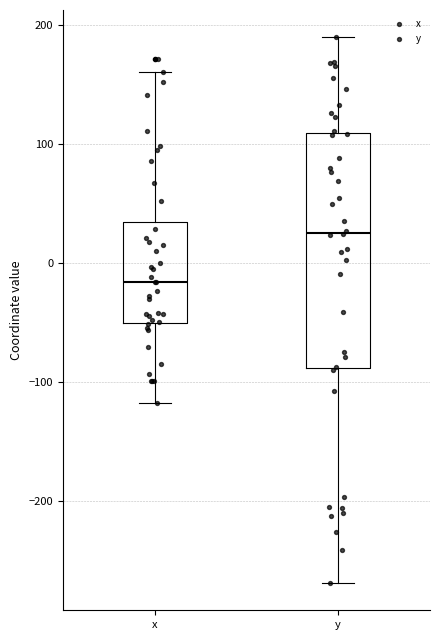

Which box's median line is the highest?

y